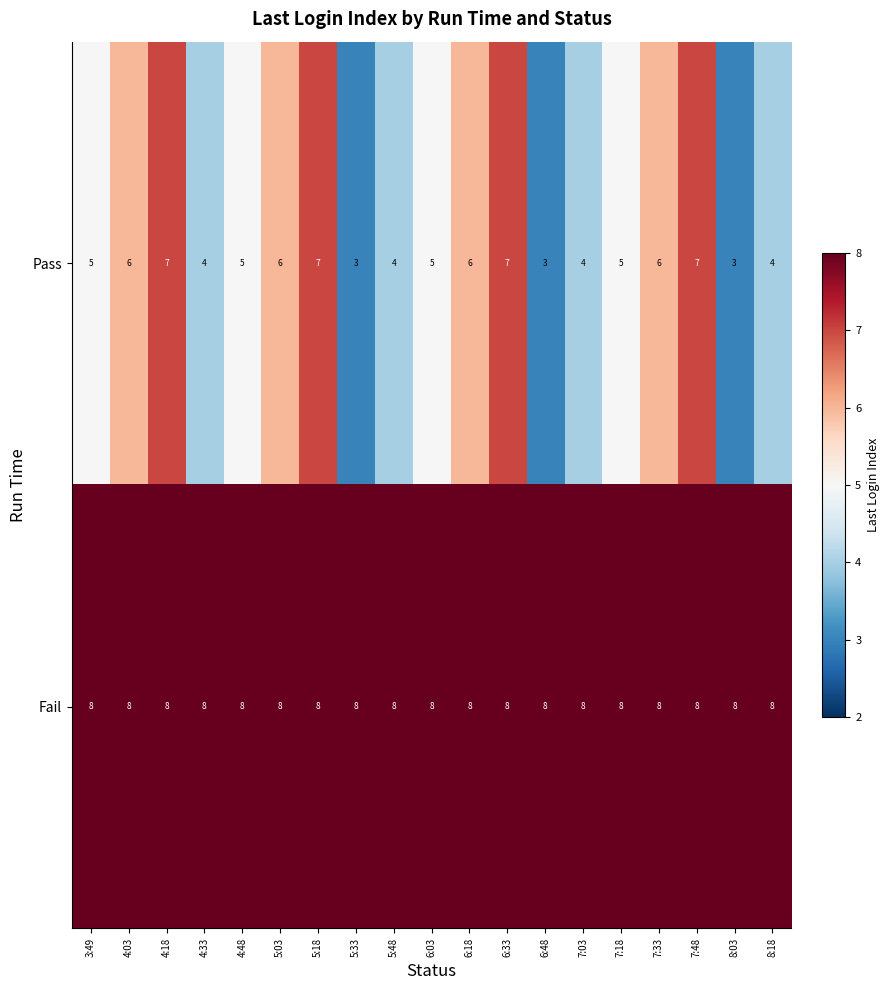

How many Pass values are between 4 and 6?

12